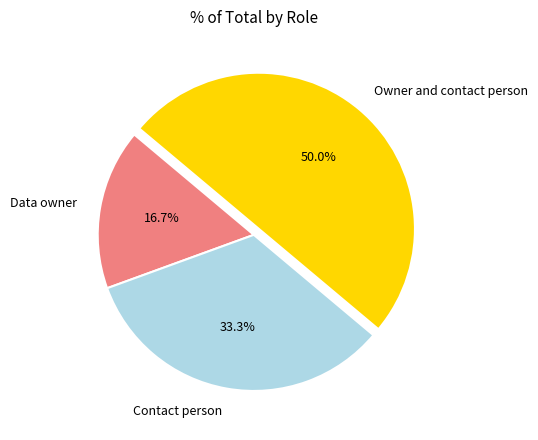

What percentage is the Owner and contact person slice, to the nearest percent?

50%